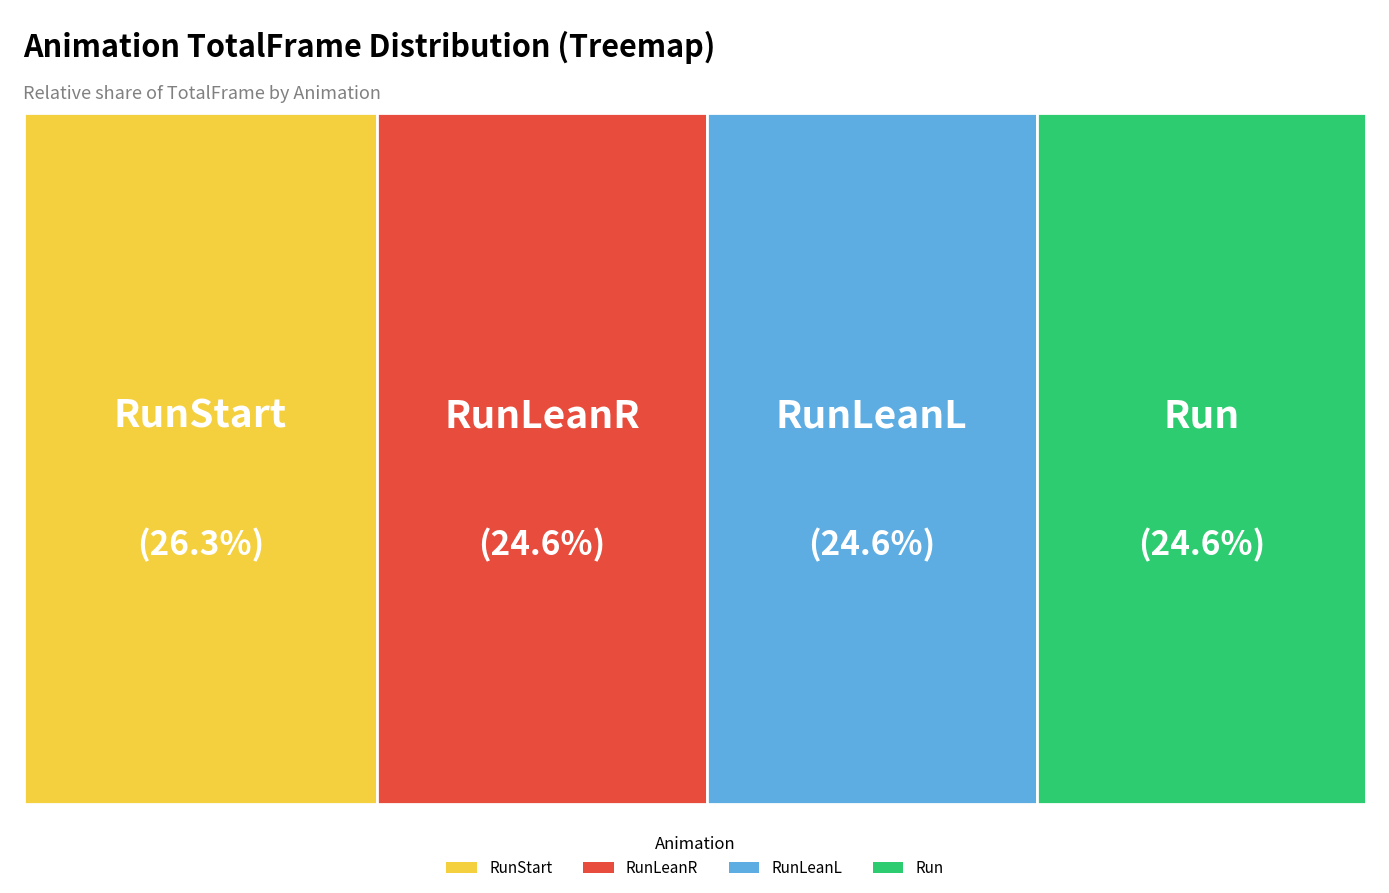

Which category has the smallest portion of the pie?

Run